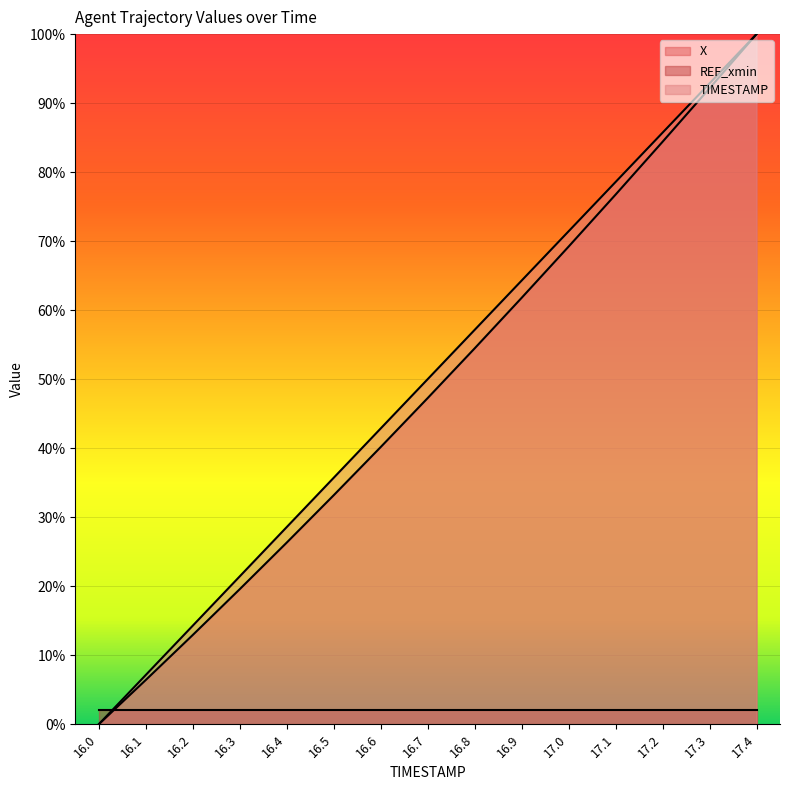

True or false: X has more than 0 points higher than both neighbors.

False